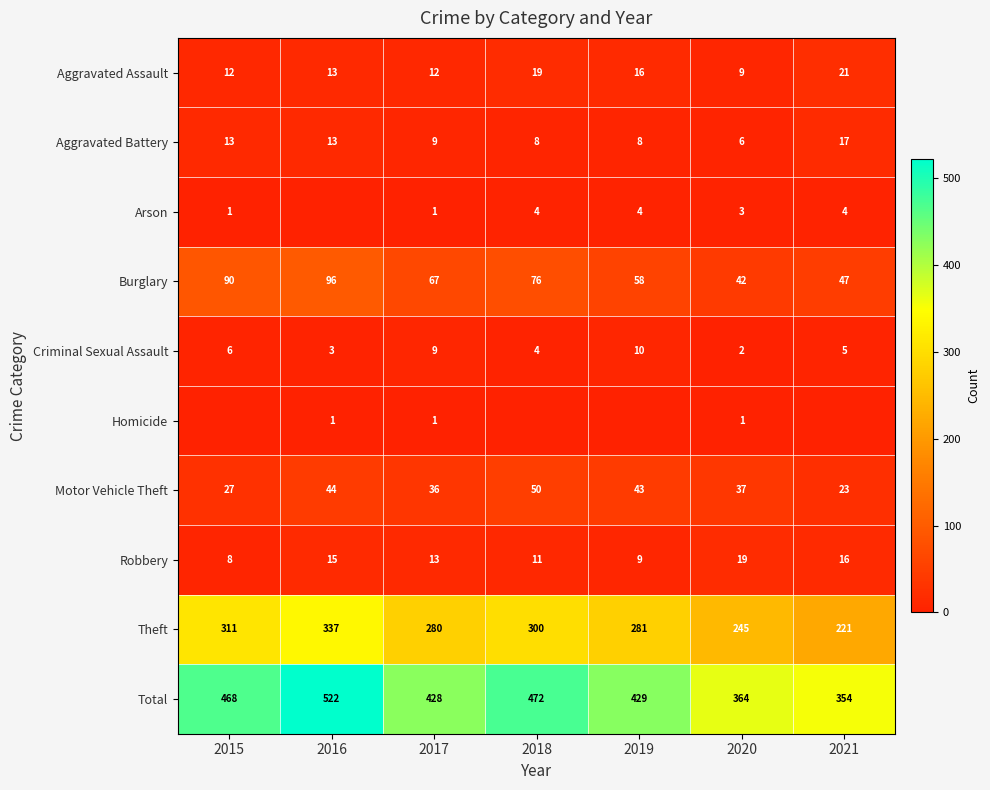

What is the difference between the second highest and second lowest values in the Burglary series?

43